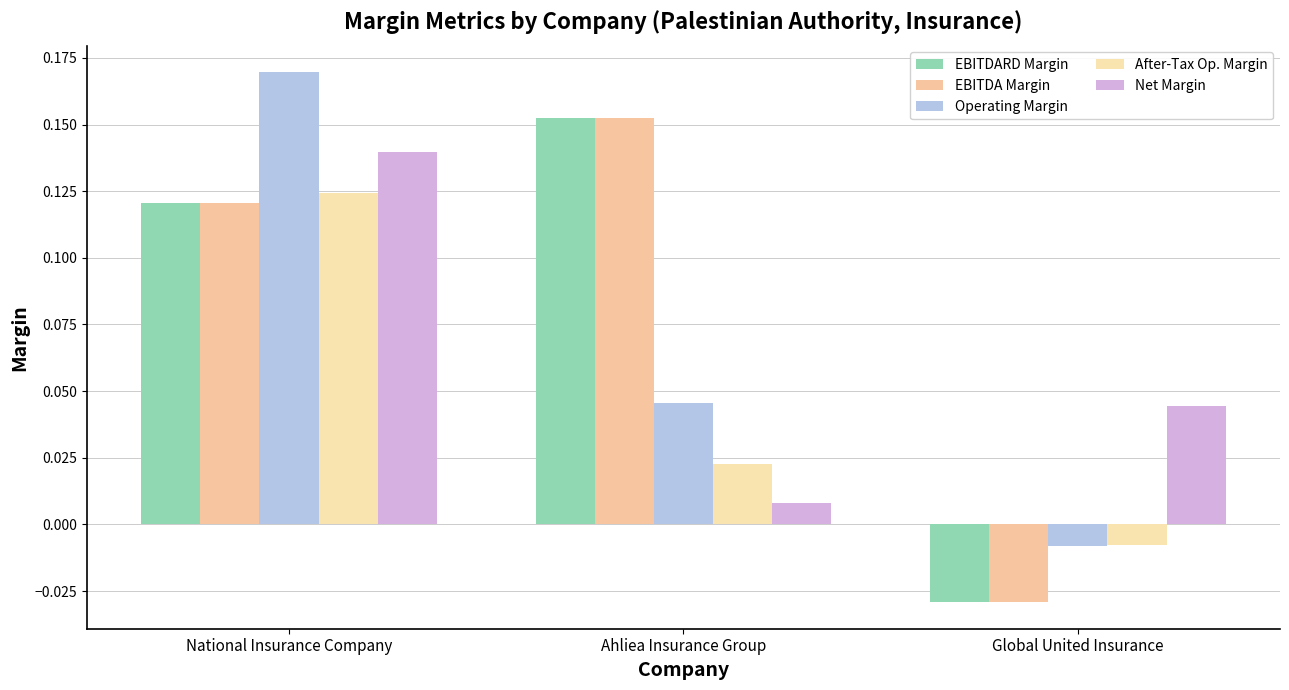

Which has a higher value, Ahliea Insurance Group or Global United Insurance?

Ahliea Insurance Group